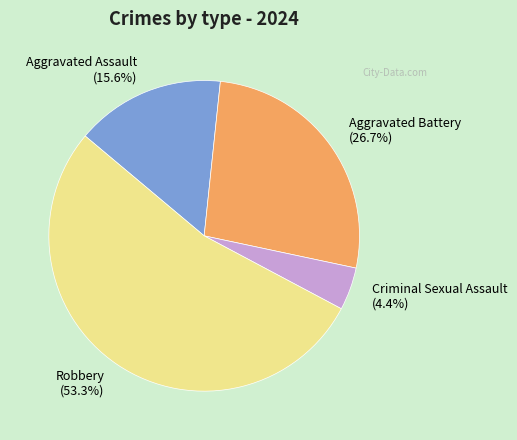

Count the number of slices in the pie.

4